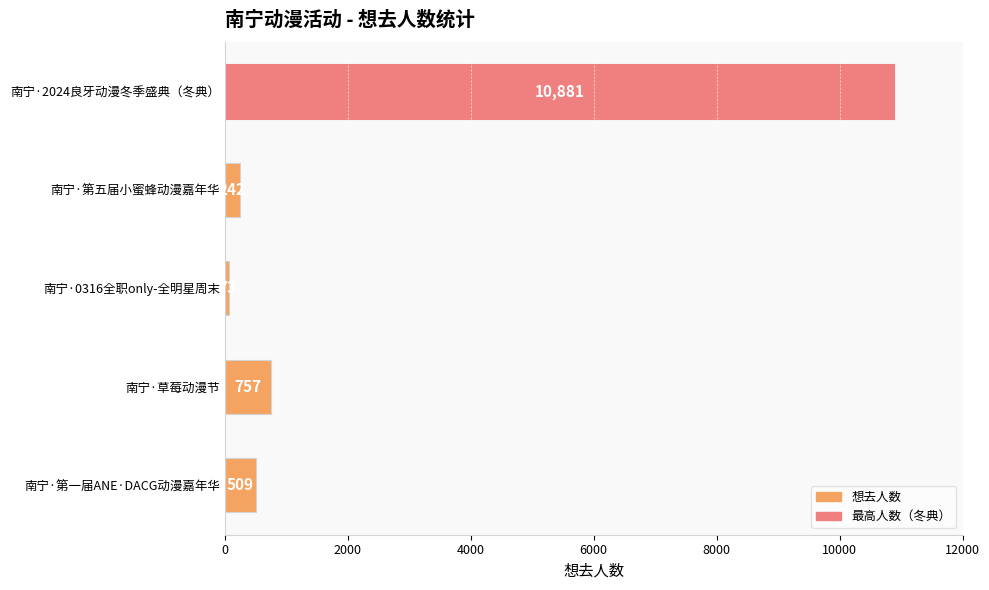

How many distinct data groups are displayed?

1